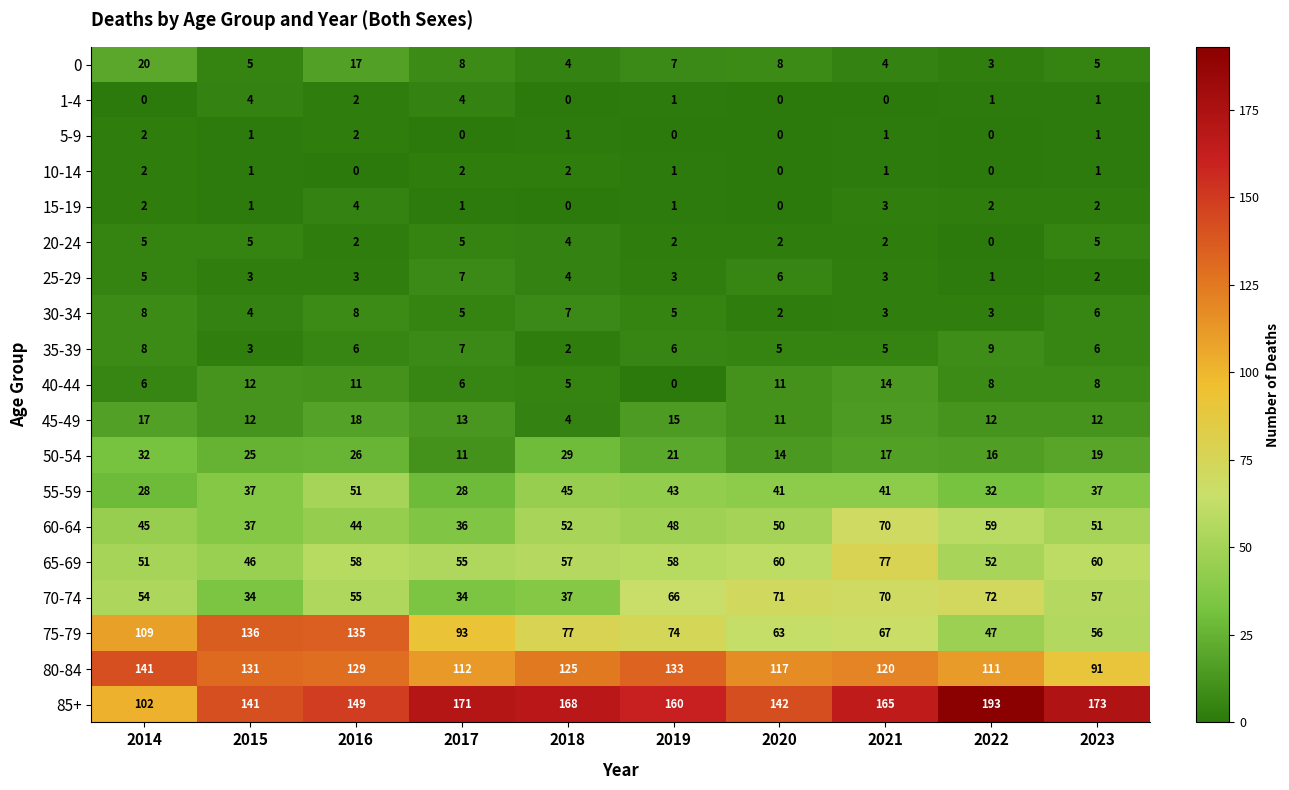

Between 2020 and 2023, which series saw the biggest shift?

85+